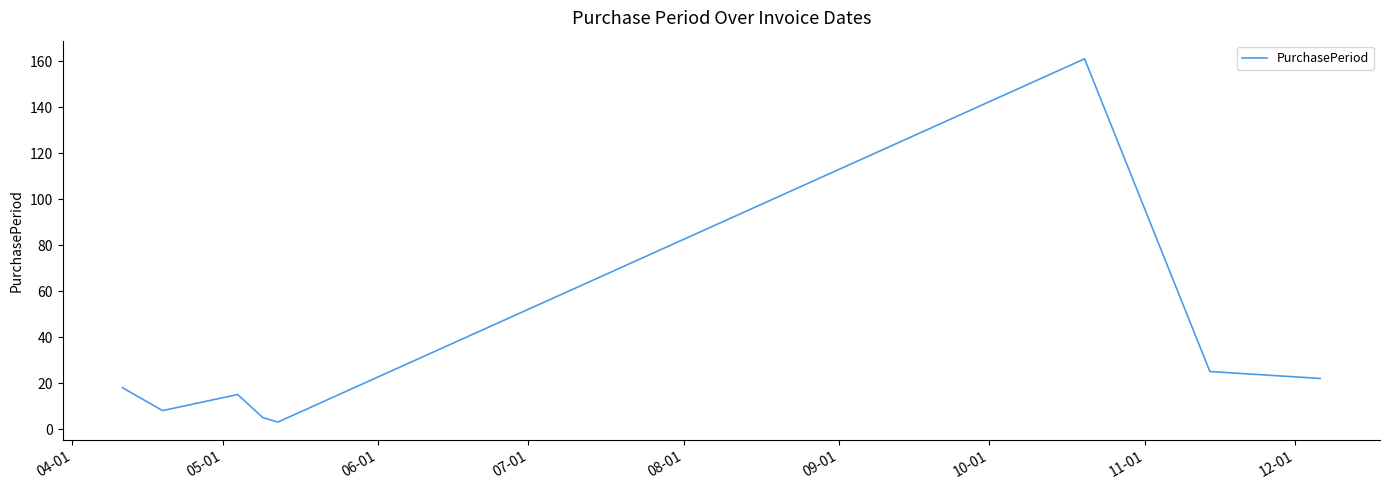

How many interior local peaks (higher than both neighbors) does the data have?

2